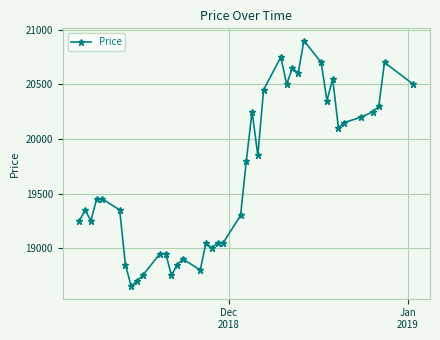

What is the difference between the maximum and second lowest values?

2200